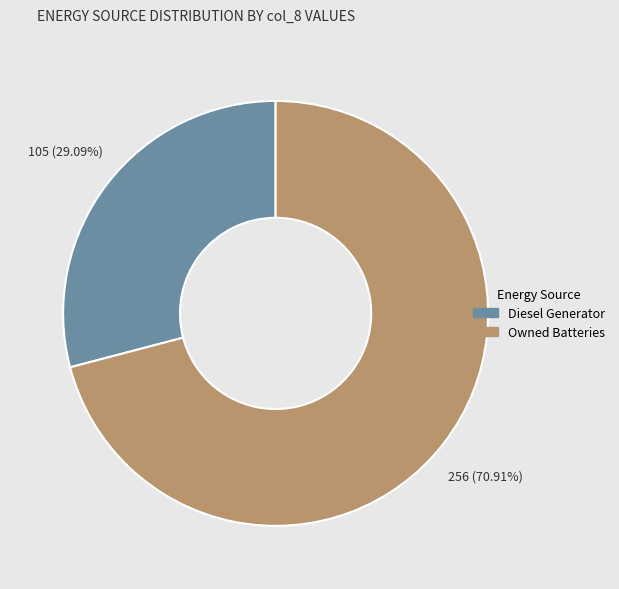

Is there any slice that represents more than half of the pie?

Yes